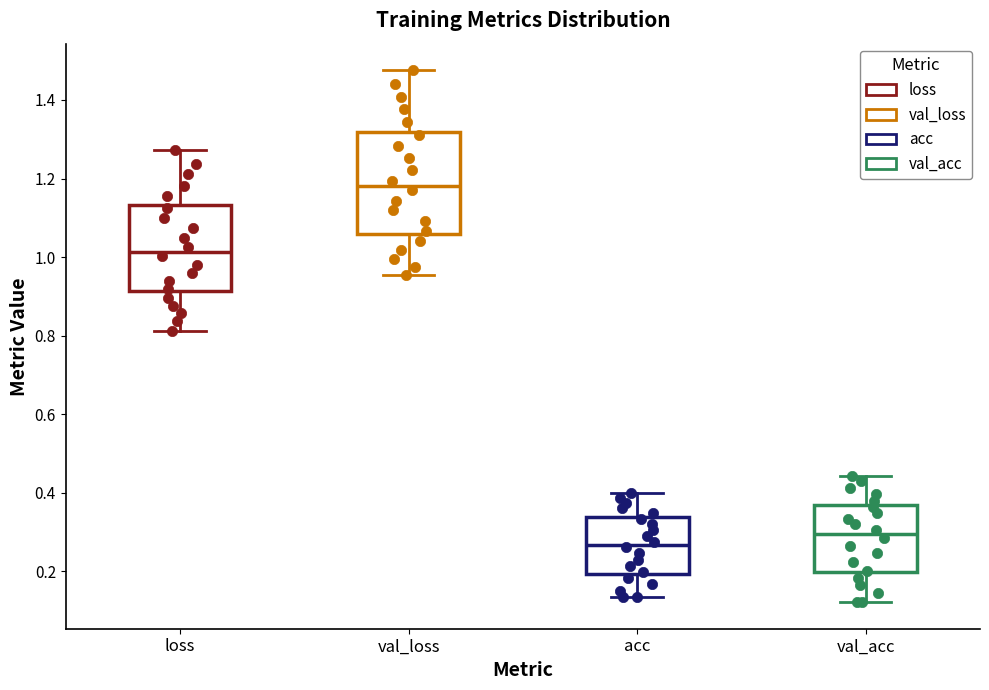

Reading left to right, transcribe this box plot: for each box, give where its median line is, the range the box spans, and where its two whiskers end, as read against the y-axis. The values are not printed on the chart, so give them approximately, as read against the axis.

loss: median 1.02, box 0.92 to 1.14, whiskers 0.82 to 1.28
val_loss: median 1.18, box 1.06 to 1.32, whiskers 0.96 to 1.48
acc: median 0.26, box 0.20 to 0.34, whiskers 0.14 to 0.40
val_acc: median 0.30, box 0.20 to 0.36, whiskers 0.12 to 0.44